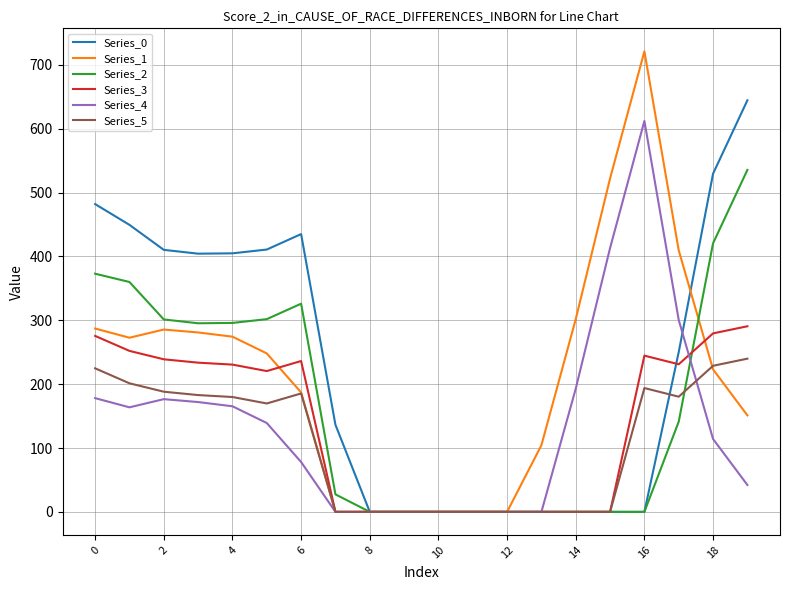

Which series has the largest range (max minus min)?

Series_1